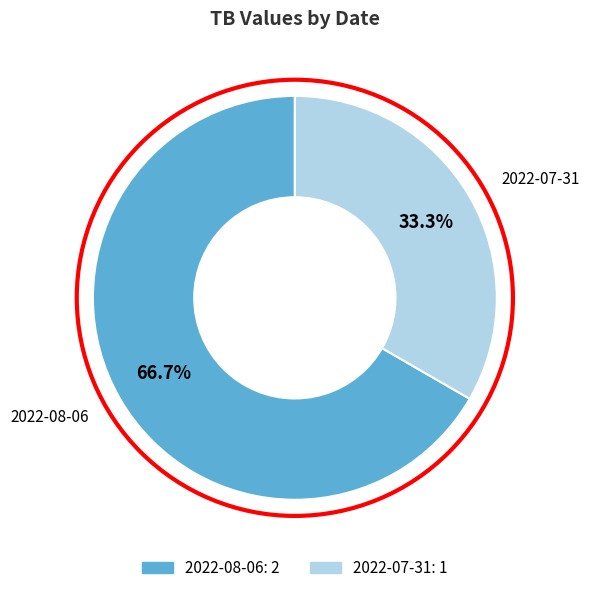

Does 2022-07-31 account for over 50% of the chart?

No